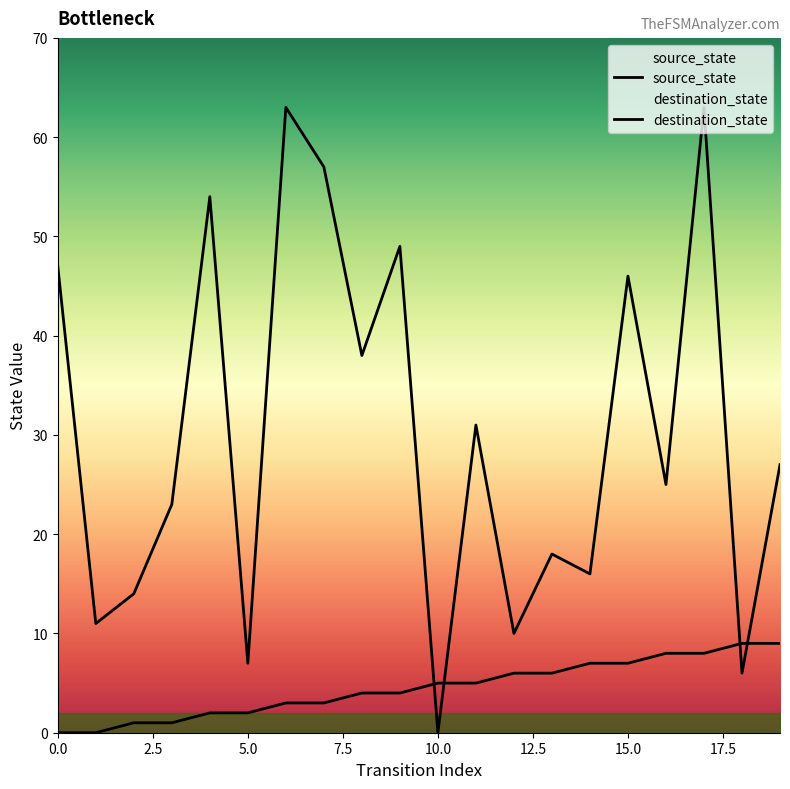

Reading right to left, list all the values displayed in this chart.

source_state: 19=9	18=9	17=8	16=8	15=7	14=7	13=6	12=6	11=5	10=5	9=4	8=4	7=3	6=3	5=2	4=2	3=1	2=1	1=0	0=0
destination_state: 19=27	18=6	17=63	16=25	15=46	14=16	13=18	12=10	11=31	10=0	9=49	8=38	7=57	6=63	5=7	4=54	3=23	2=14	1=11	0=47